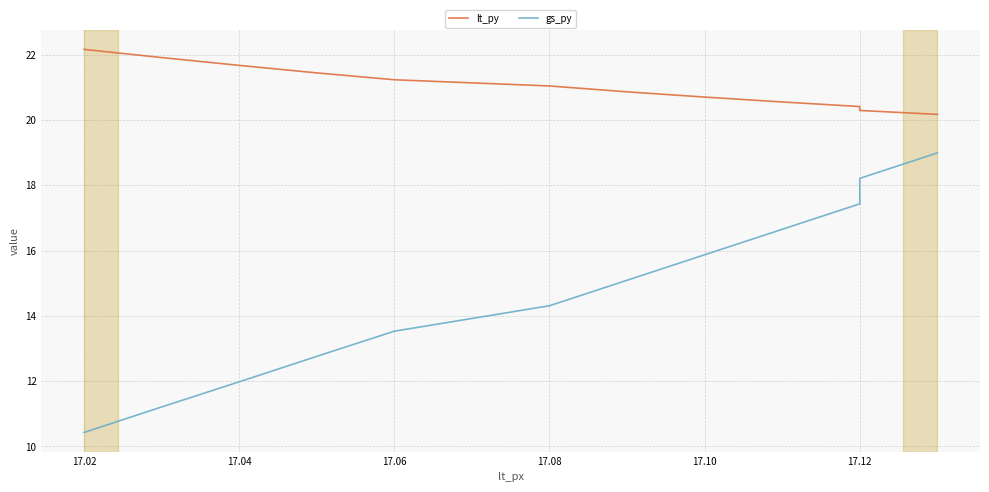

Which series has the largest range (max minus min)?

gs_py